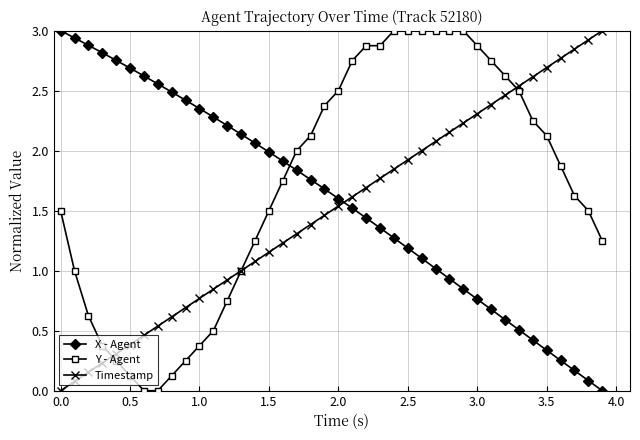

Which series ends up on top after the final intersection of Y - Agent and X - Agent?

Y - Agent